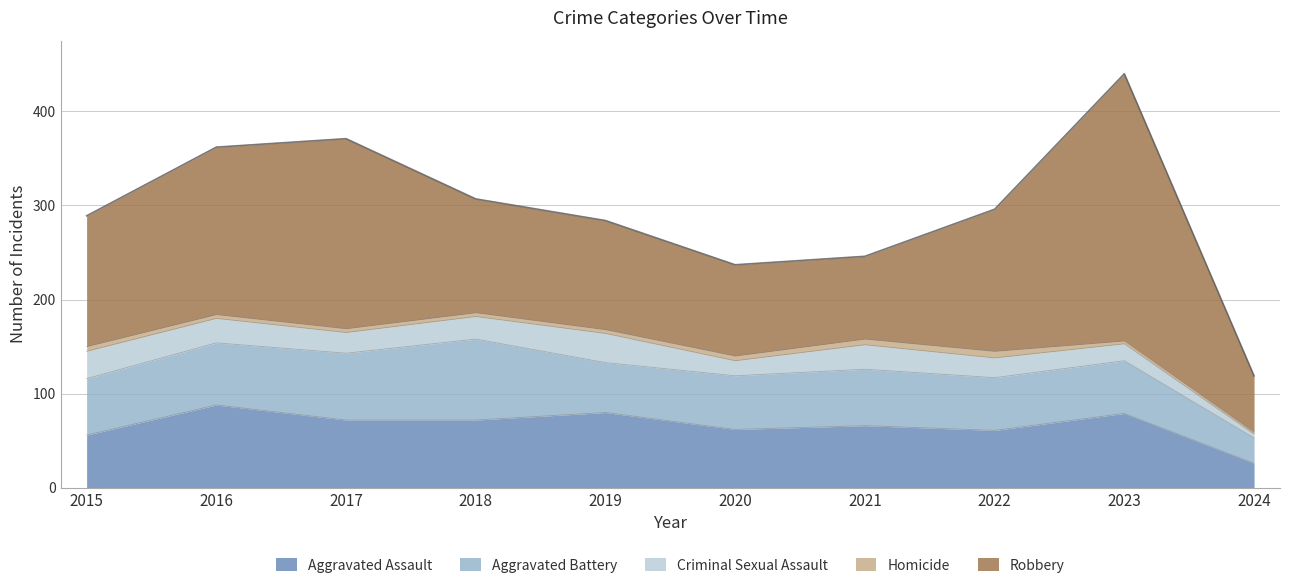

At which category does Aggravated Battery reach its first local peak?

2018